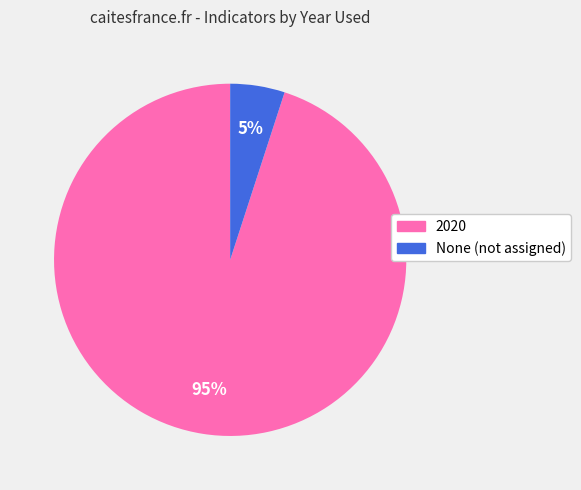

What is the ratio of the value at 2020 to the value at None?

19.0